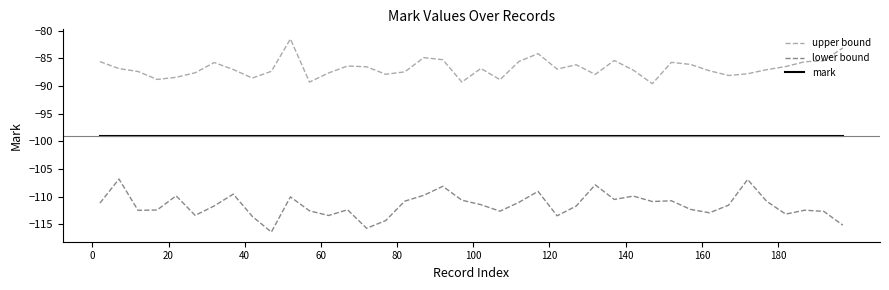

Which series has the widest spread of values?

lower bound